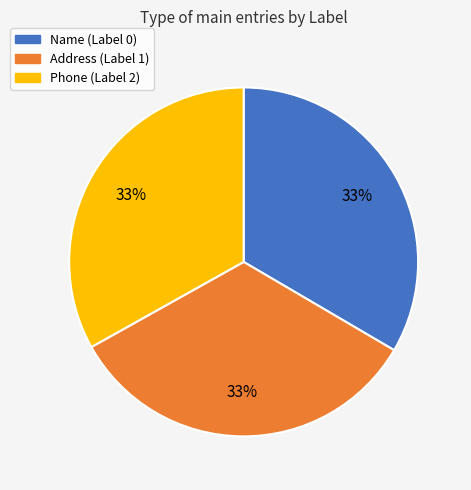

To the nearest percent, what percentage of the pie is Name (Label 0)?

33%